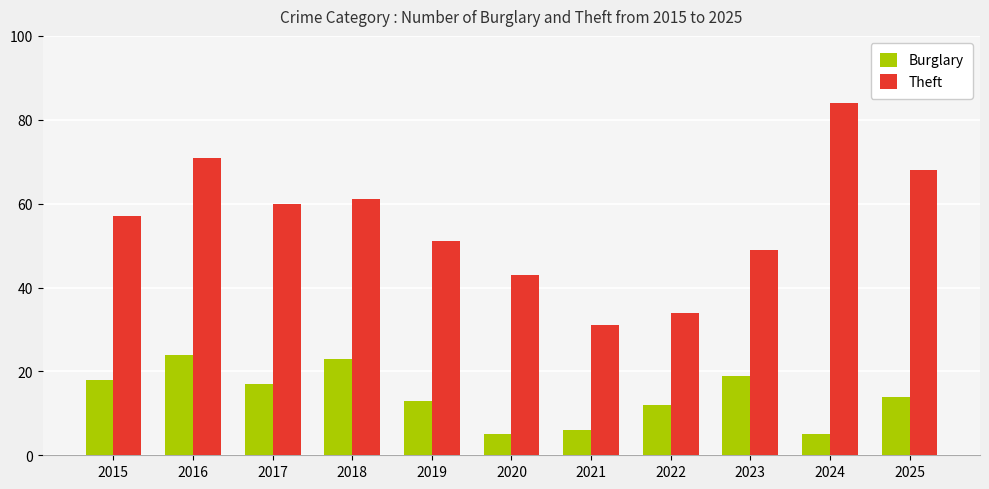

Rank the series at 2025 from lowest to highest value.

Burglary, Theft